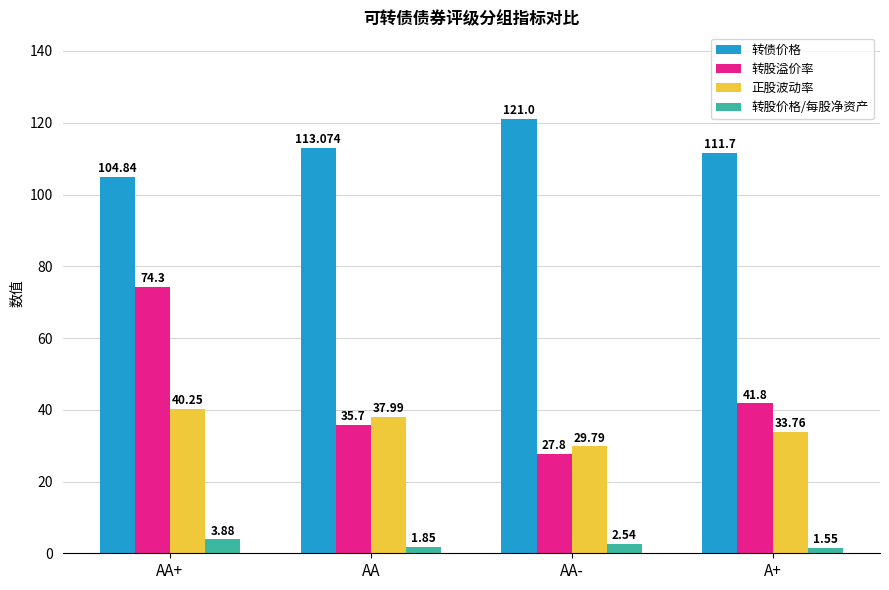

What is the label of the 4th bar from the right?

AA+